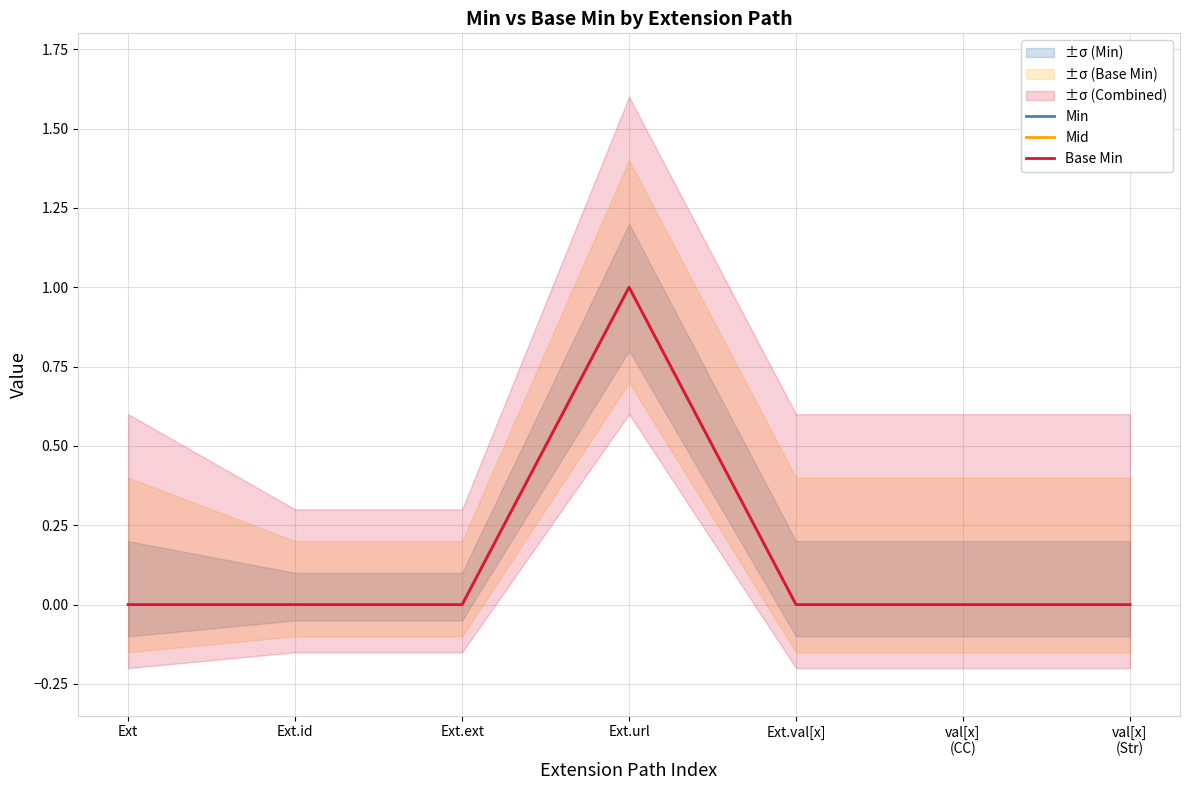

Rank the categories by Mid value from highest to lowest.

Ext.url, Ext, Ext.id, Ext.ext, Ext.val[x], val[x]
(CC), val[x]
(Str)